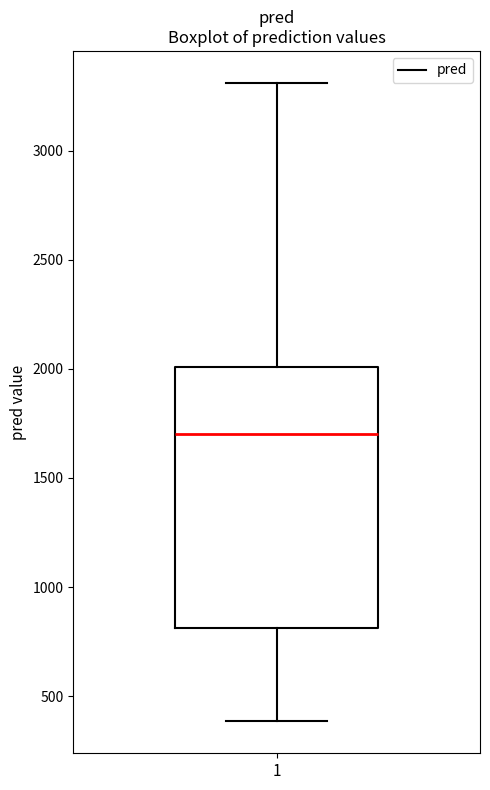

Read this box plot against the y-axis: the position of the median line, the range covered by the box, and the ends of both whiskers. The values are not printed on the chart, so give them approximately, as read against the axis.

median 1700, box 800 to 2000, whiskers 400 to 3300